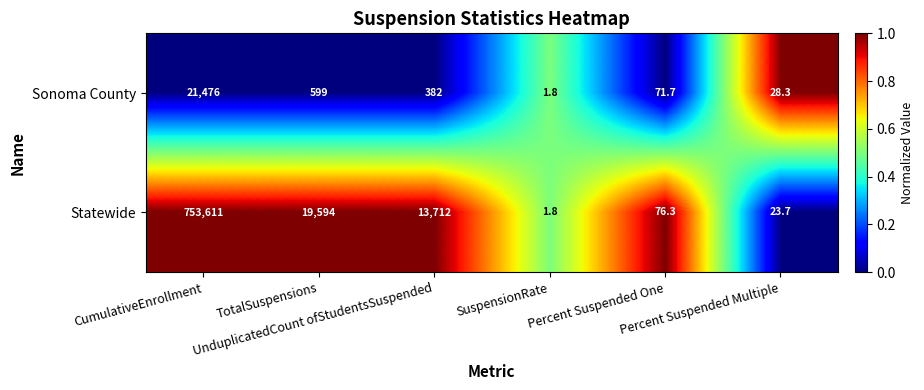

What is the greatest value displayed?

753611.0